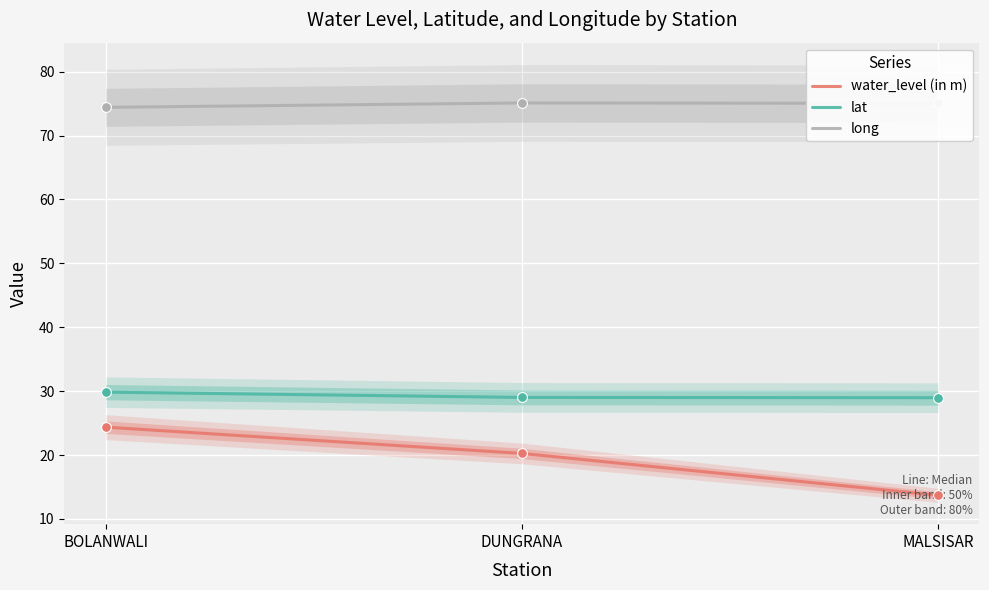

Which series has the largest Y range (max minus min)?

water_level (in m)